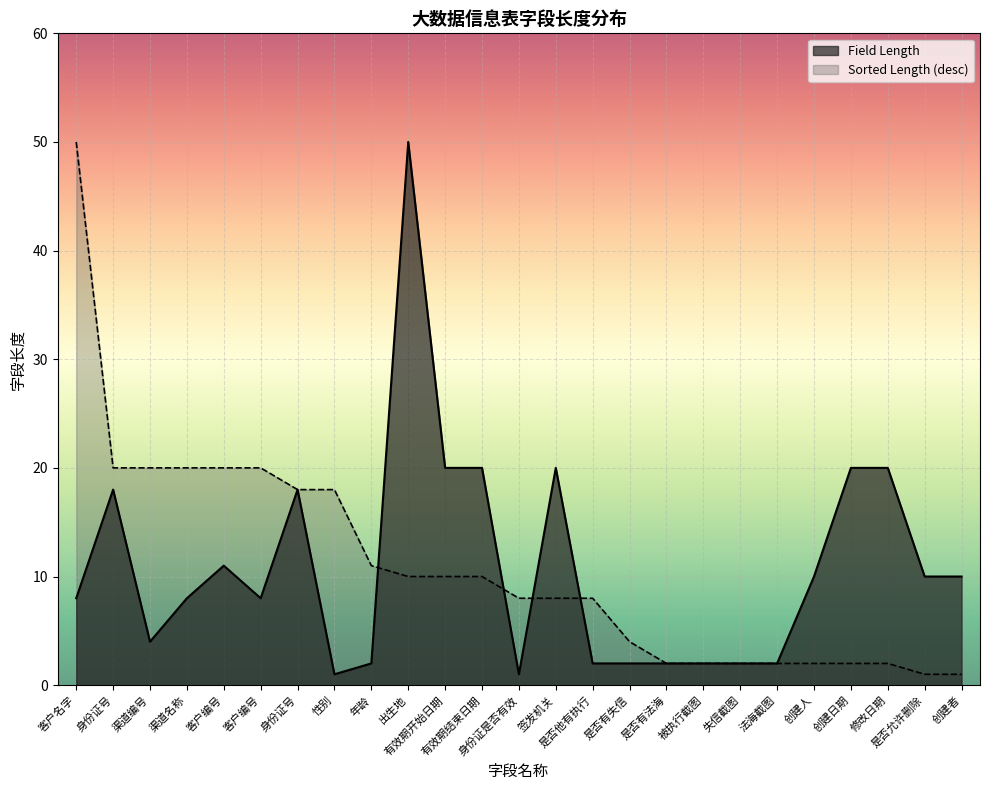

Reading left to right, extract all data points from this chart.

8	18	4	8	11	8	18	1	2	50	20	20	1	20	2	2	2	2	2	2	10	20	20	10	10